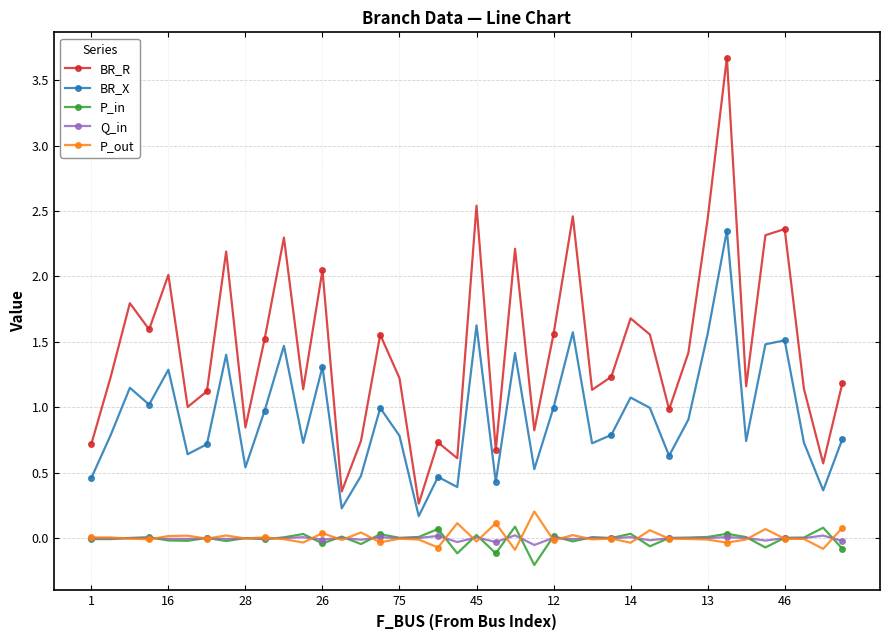

What is the value of the BR_X point at the 6th from the left?

0.6